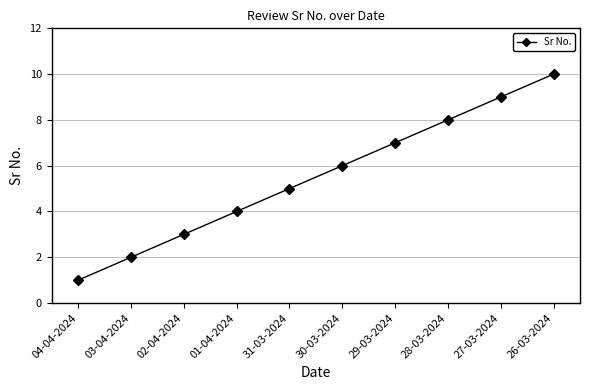

Count the values in the range 3 to 8.

6